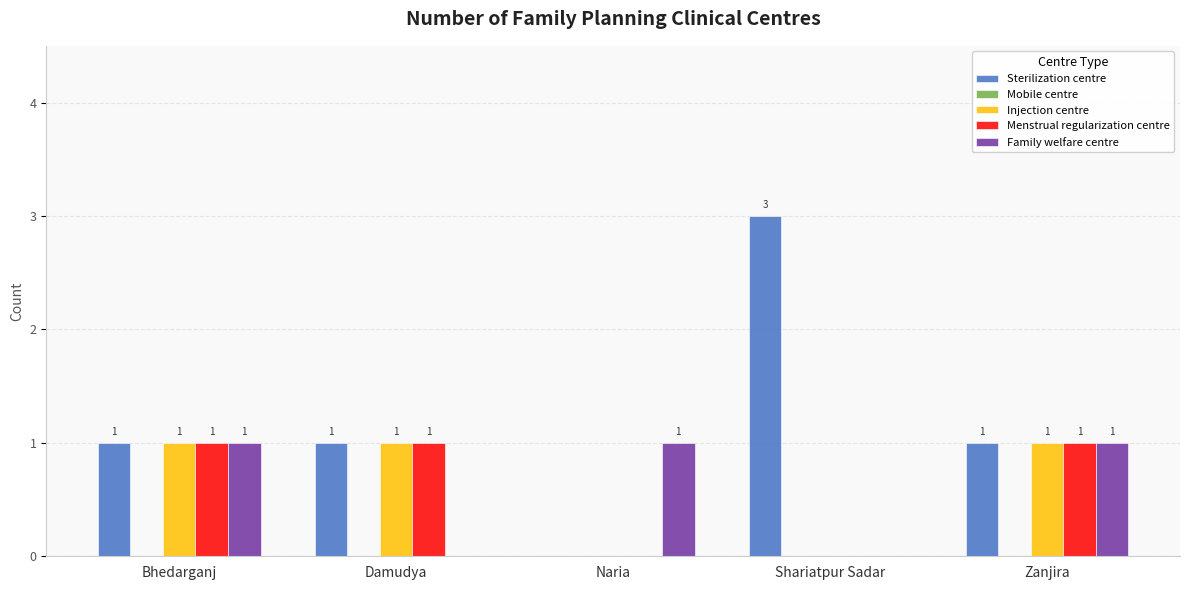

Which series has the largest total across all categories?

Sterilization centre